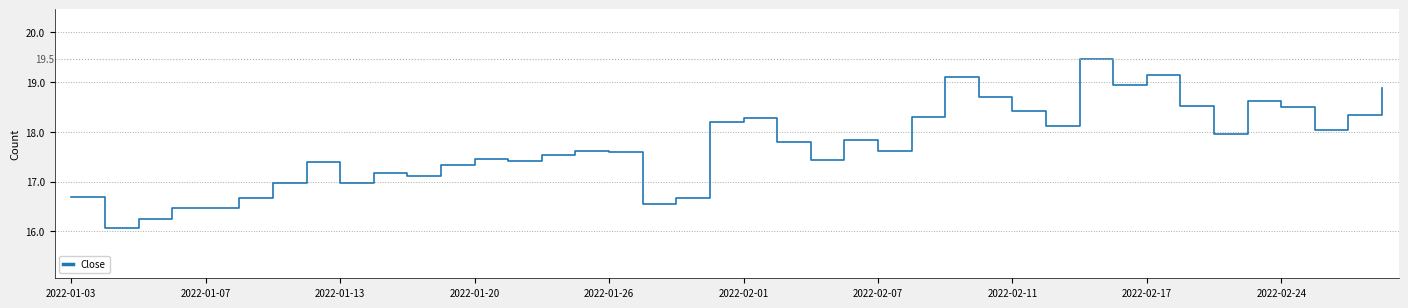

Does the chart have visible grid lines?

Yes